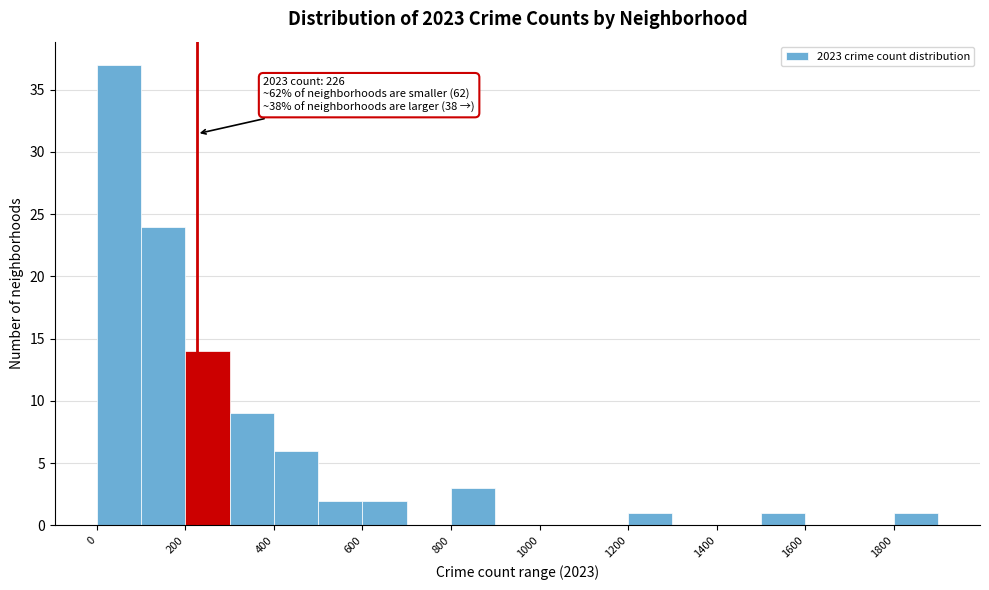

Which range on the x-axis has the tallest bar?

0 to 100